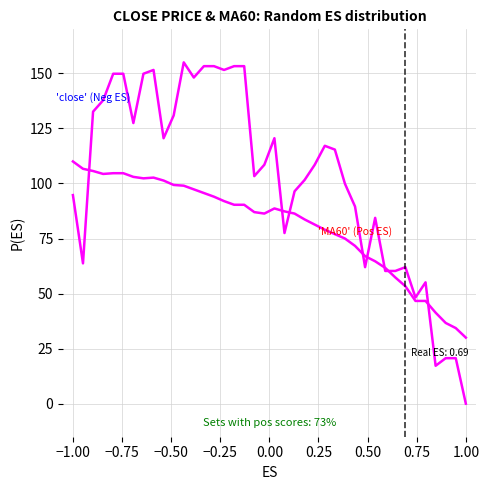

How many lines are shown in the chart?

2